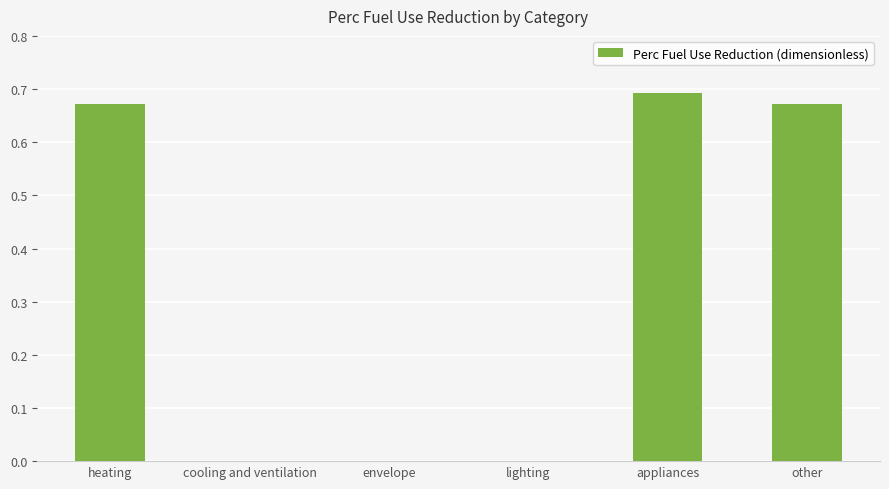

Is it true that the value at lighting is 0.0?

True